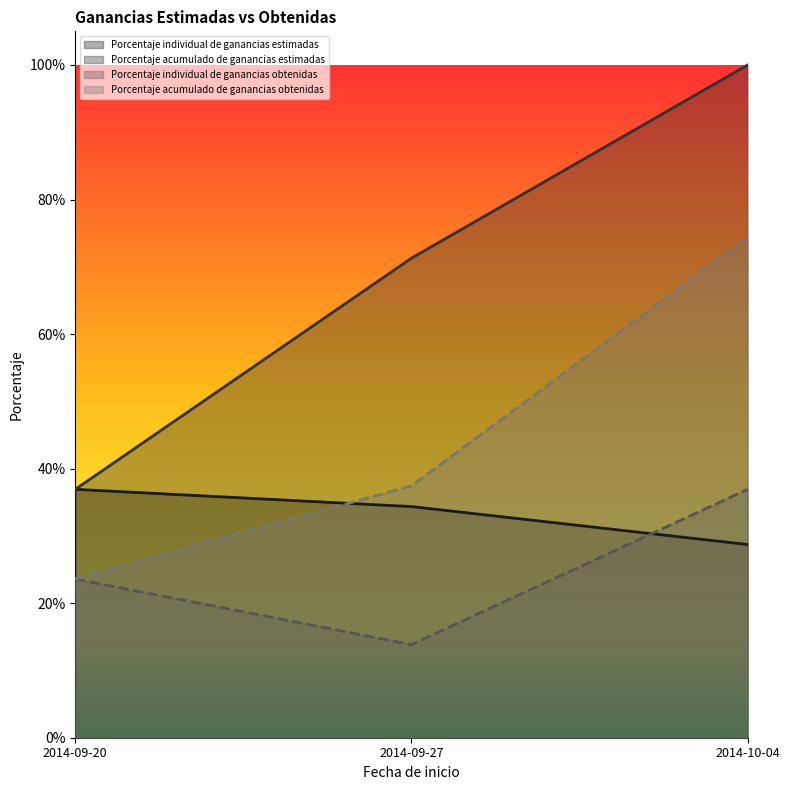

What is the difference between the Porcentaje individual de ganancias estimadas values at 2014-09-27 and 2014-10-04?

0.1